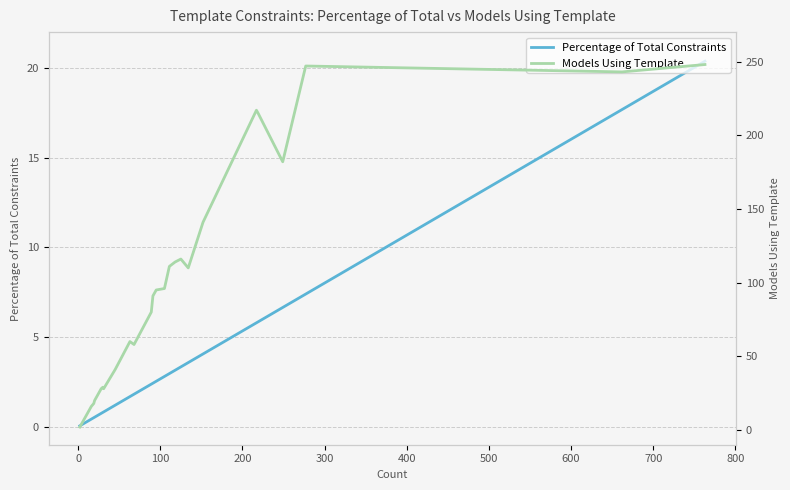

Which series has the largest range (max minus min)?

Models Using Template